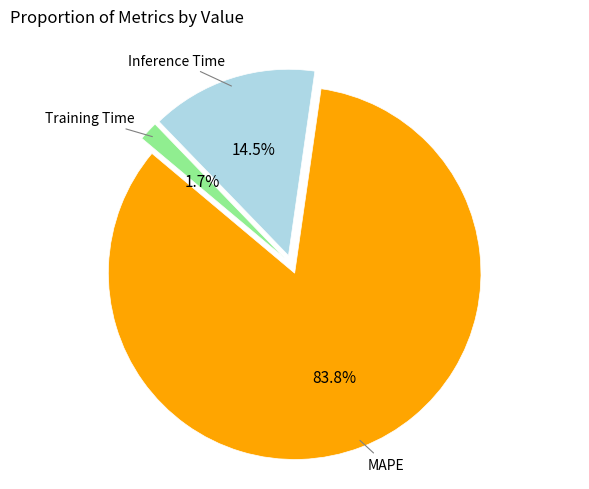

What percentage do Inference Time and Training Time together represent?

16.2%